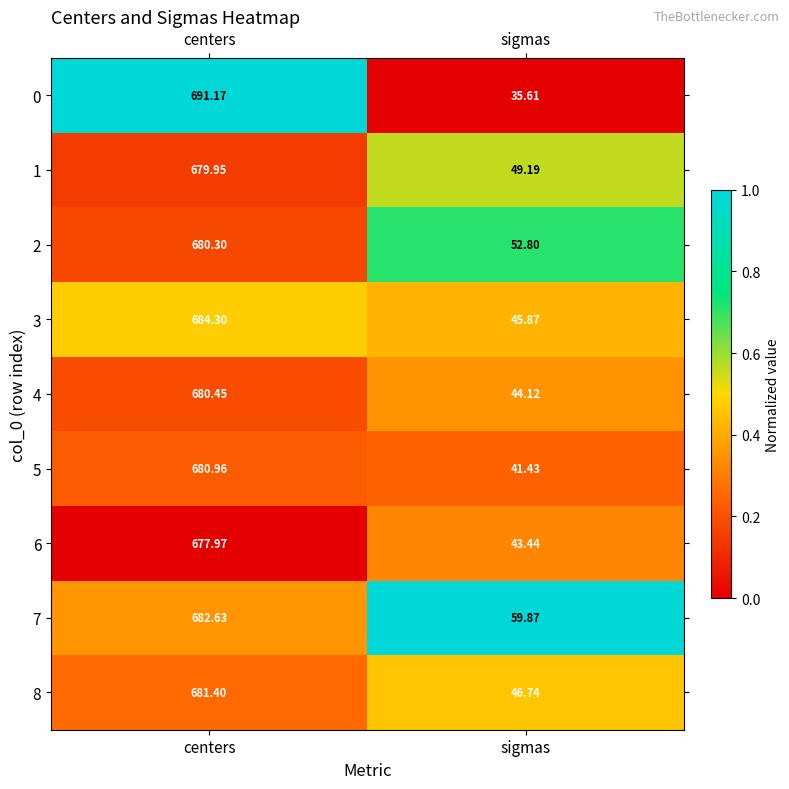

At which label is 5 closest to 361?

sigmas